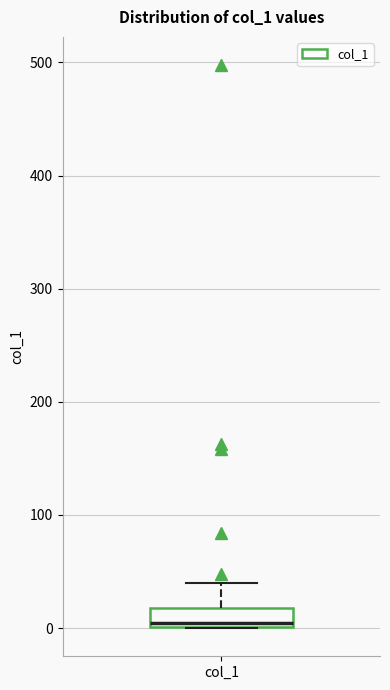

Read this box plot against the y-axis: the position of the median line, the range covered by the box, and the ends of both whiskers. The values are not printed on the chart, so give them approximately, as read against the axis.

median 0 (just above the box's lower edge), box 0 to 20, whiskers 0 to 40